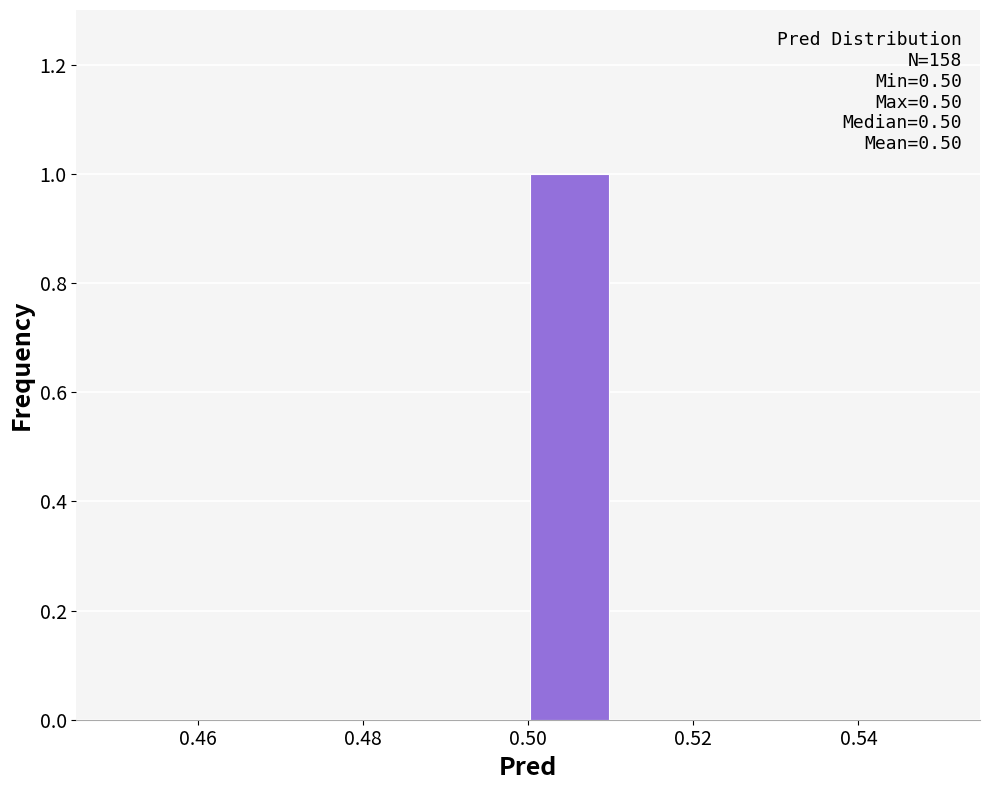

Over which range of the x-axis is the bar tallest?

0.50 to 0.51